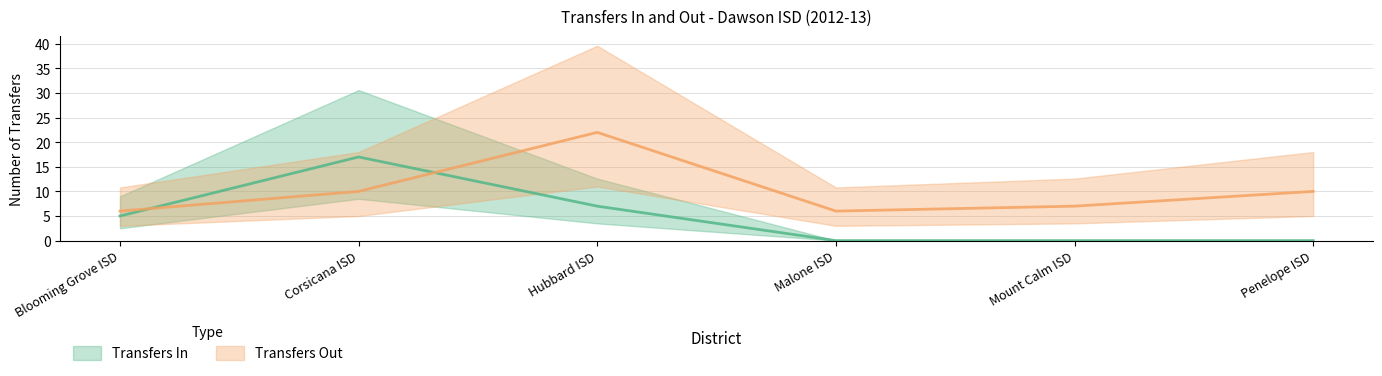

What is the sum of all Transfers Out values?

61